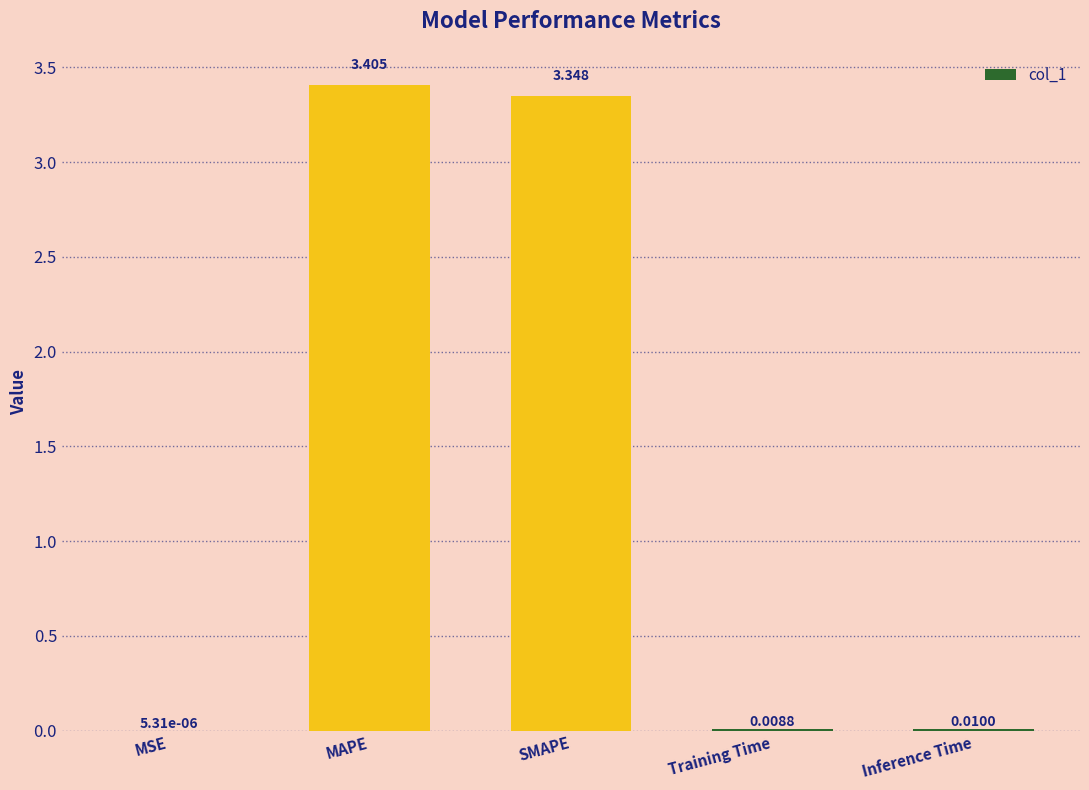

What is the average value?

1.4